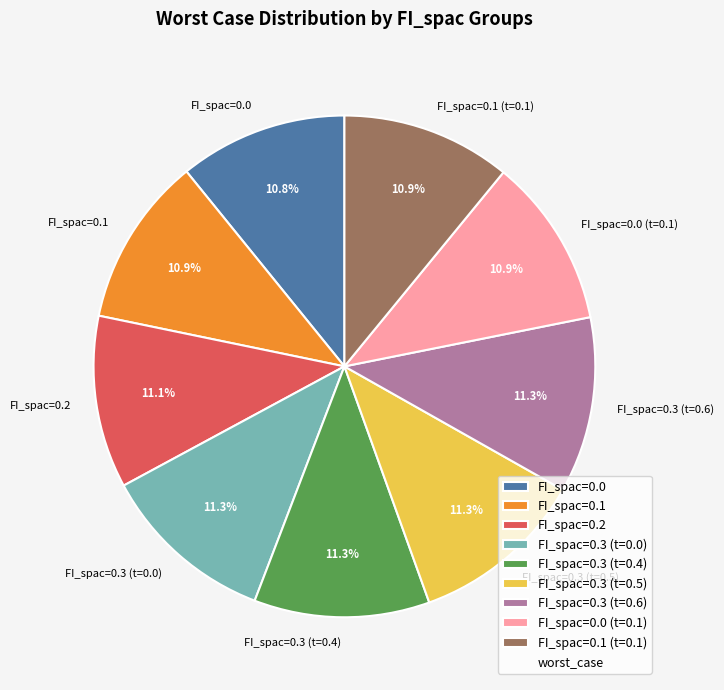

Is there any slice that represents more than half of the pie?

No